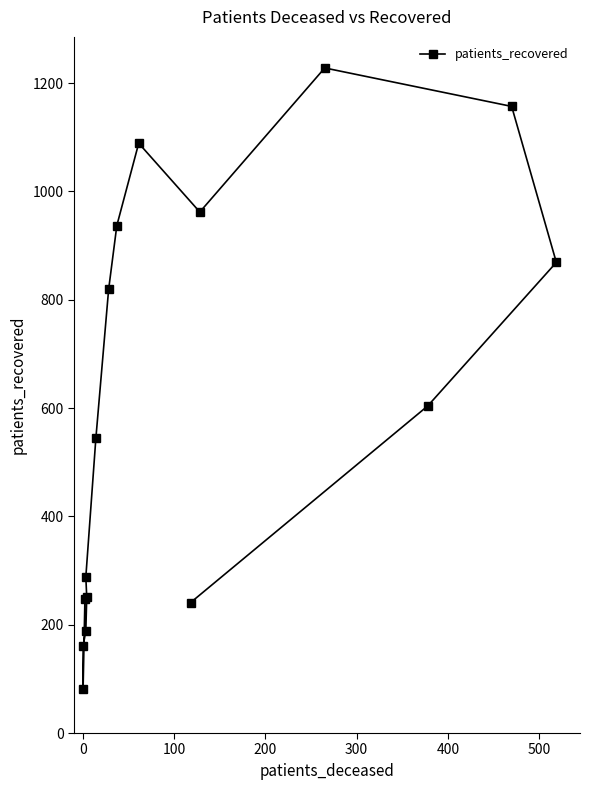

Is it true that the value at 0 is 267?

False